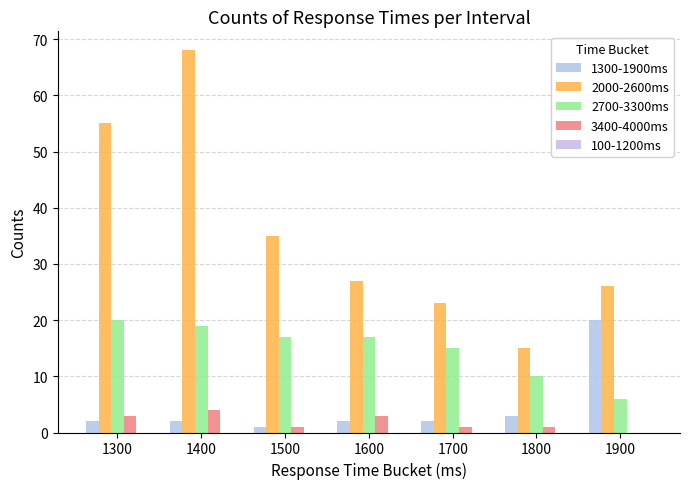

Between 1700 and 1800, which series saw the biggest shift?

2000-2600ms